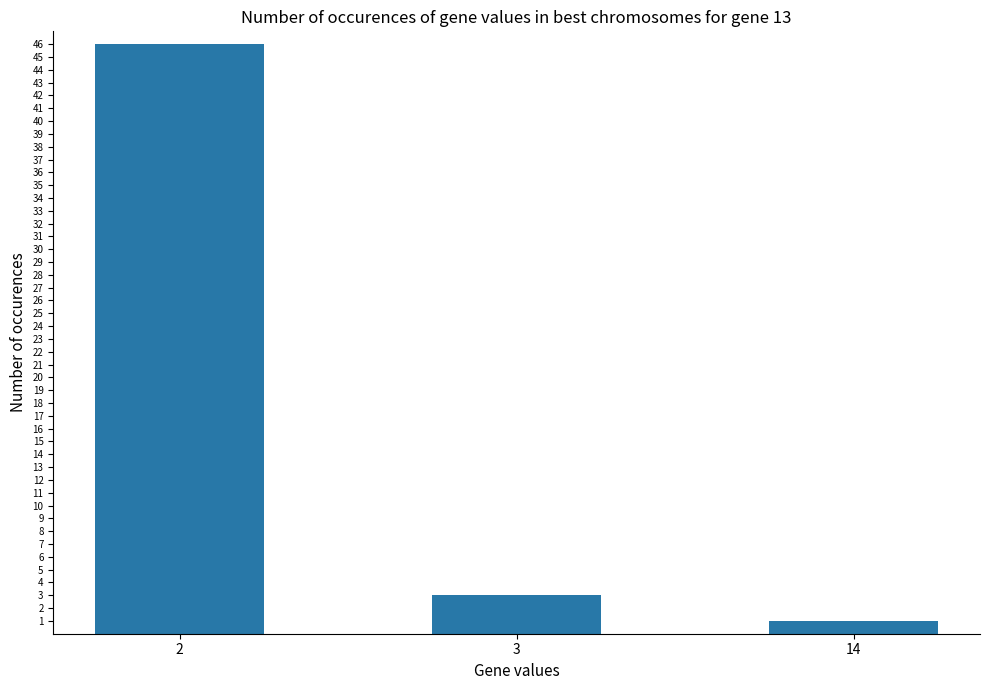

List the labels in order of value, largest first.

2, 3, 14